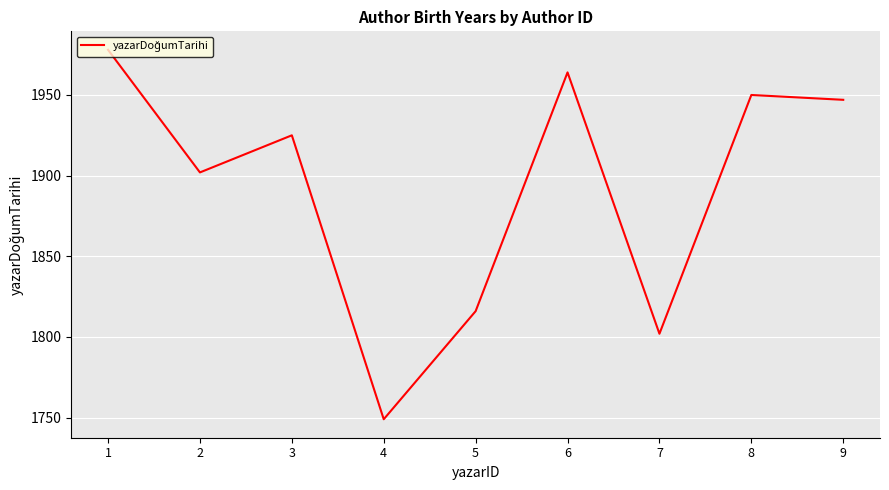

True or false: the data shows 1925 at 3.

True